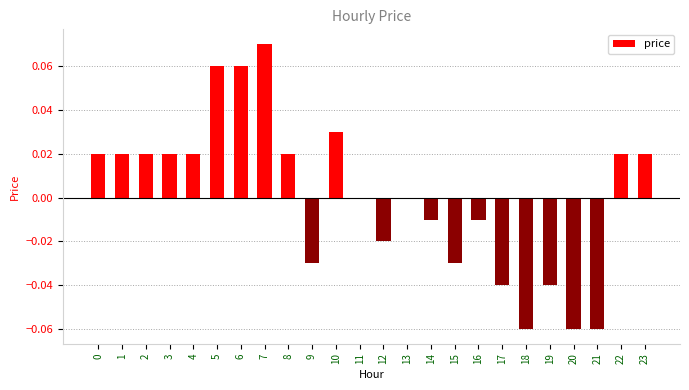

How many data points does each series have?

24